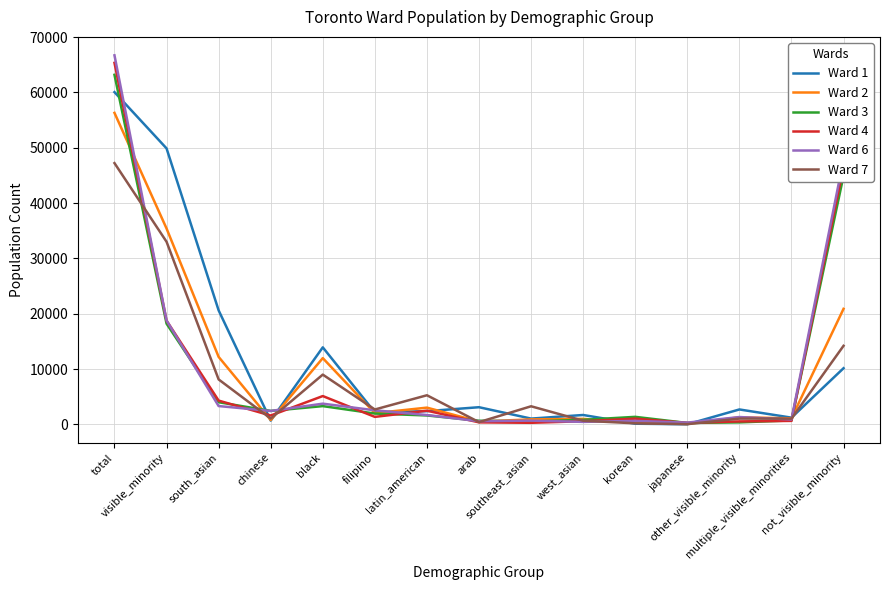

What is the maximum value for Ward 2?

56295